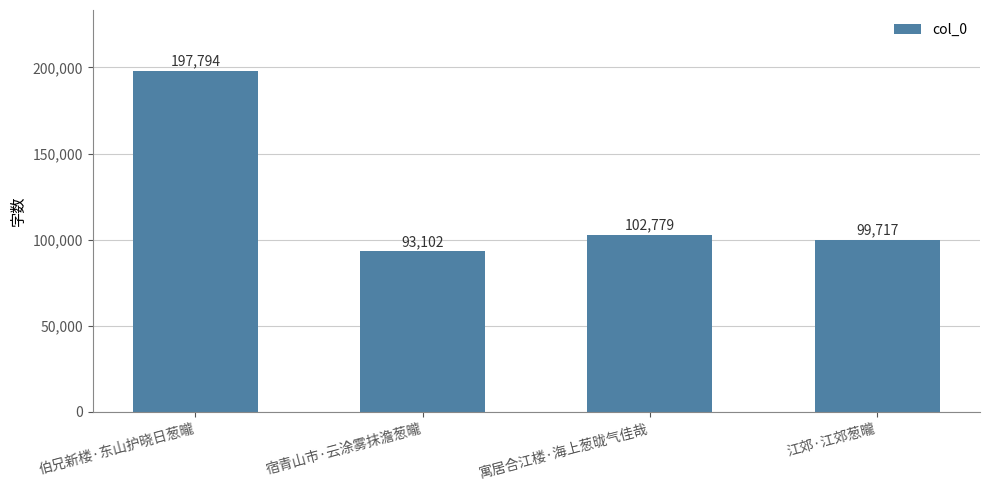

Reading left to right, transcribe all the data shown in this chart.

197794	93102	102779	99717